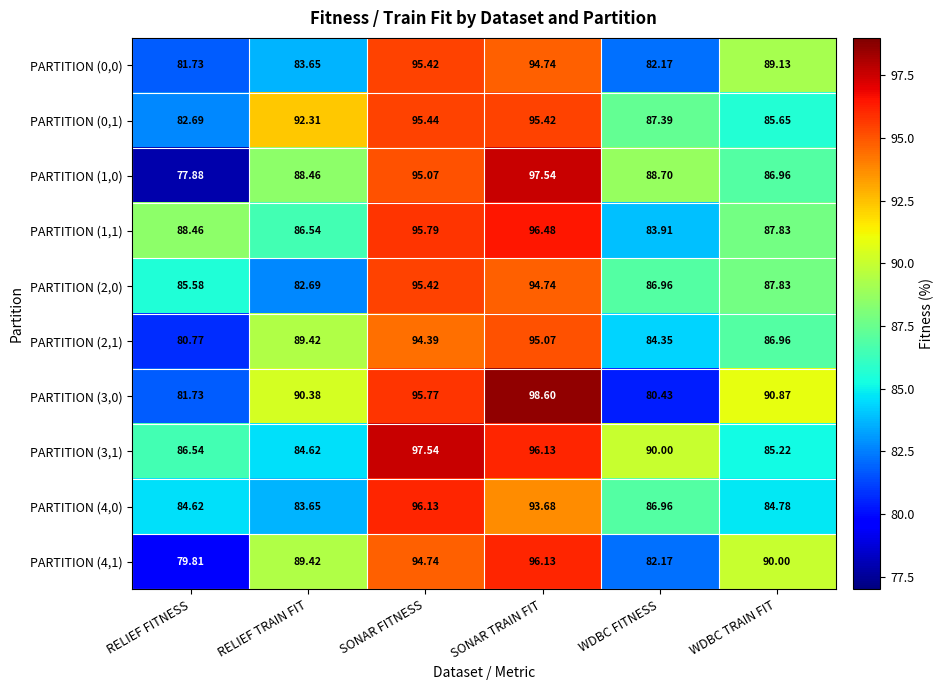

What is the total value across all series at RELIEF FITNESS?

829.8